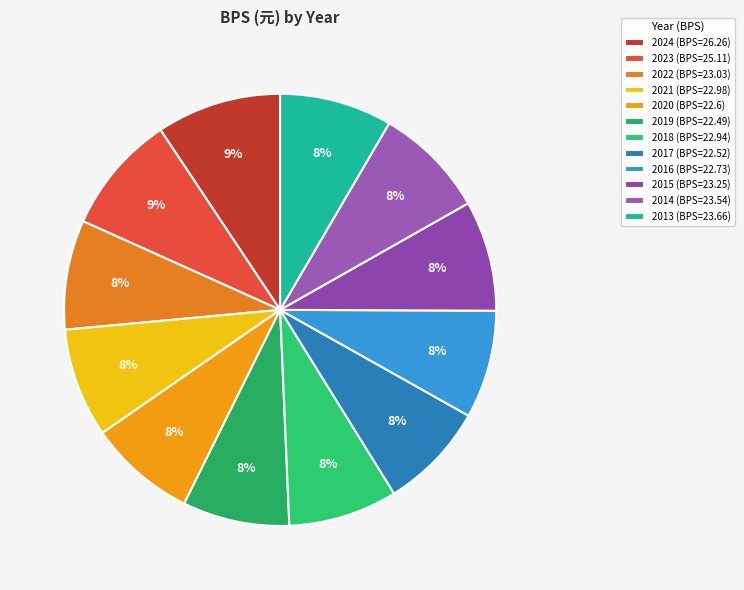

To the nearest percent, what is the difference between the largest and smallest slice percentages?

1%